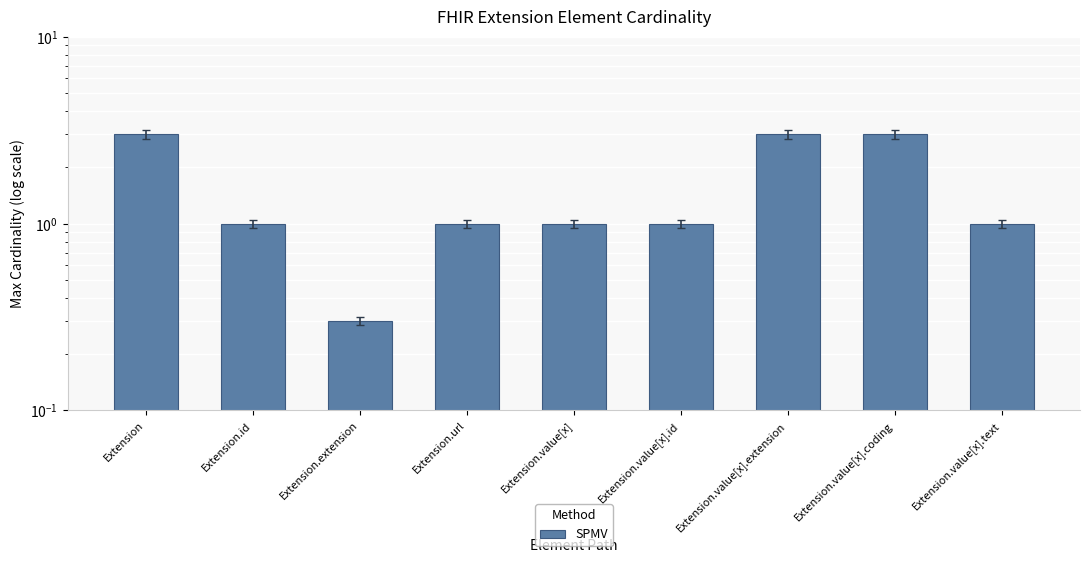

List the labels in order of value, smallest first.

Extension.extension, Extension.id, Extension.url, Extension.value[x], Extension.value[x].id, Extension.value[x].text, Extension, Extension.value[x].extension, Extension.value[x].coding